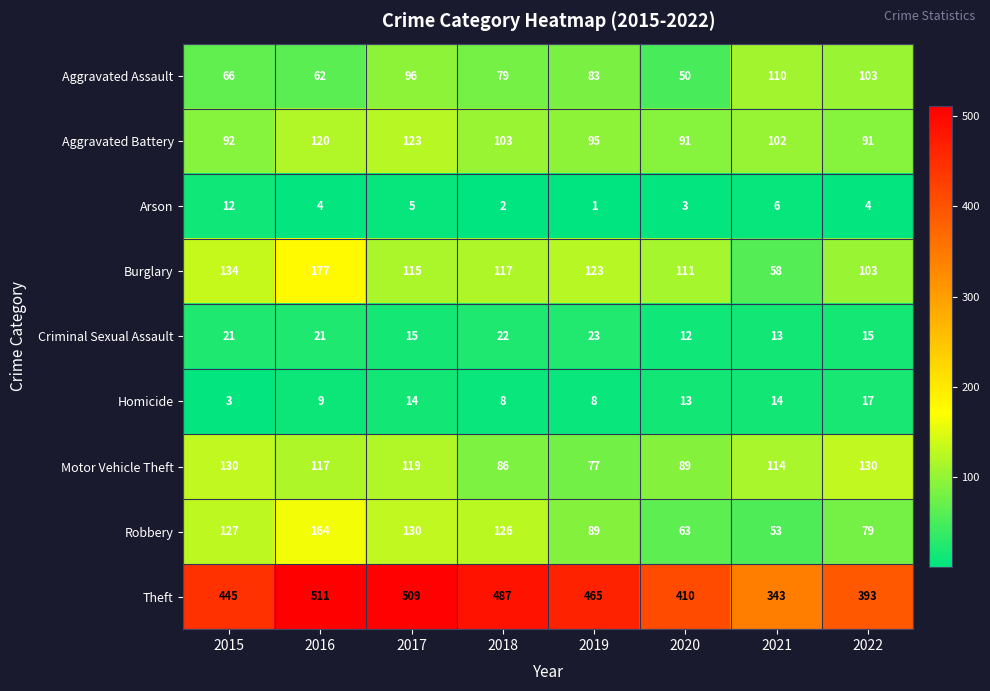

List the series in order of their peak value, lowest first.

Arson, Homicide, Criminal Sexual Assault, Aggravated Assault, Aggravated Battery, Motor Vehicle Theft, Robbery, Burglary, Theft